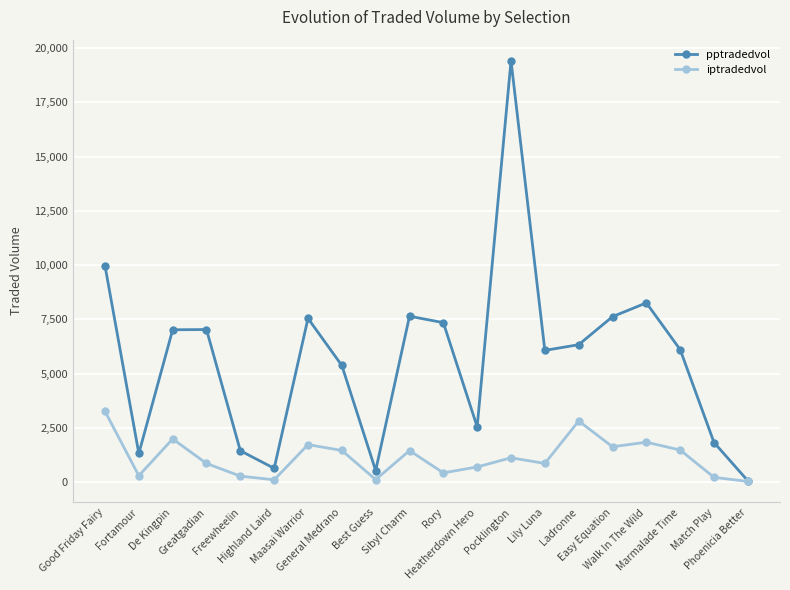

At which label is pptradedvol closest to 9738?

Good Friday Fairy